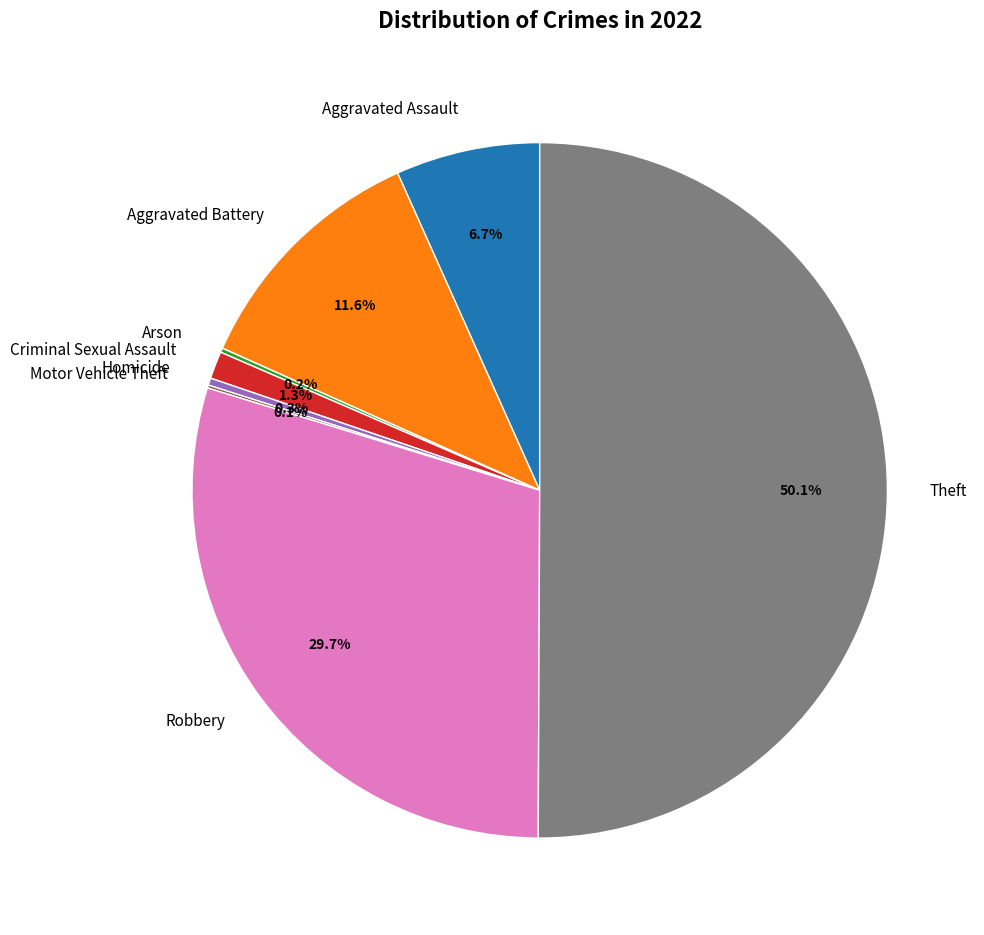

Which category has the biggest portion of the pie?

Theft